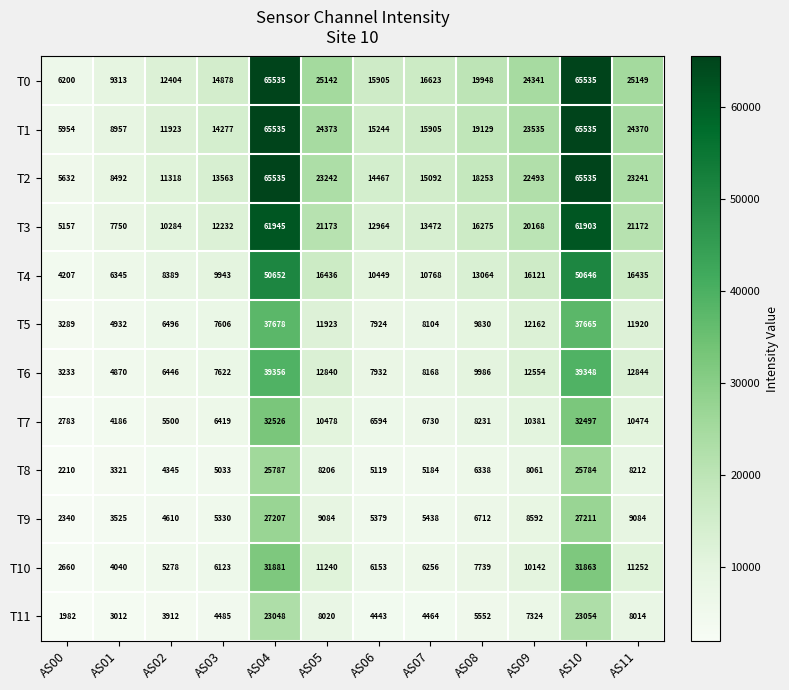

Is it true that T7 equals 16005 at AS09?

False